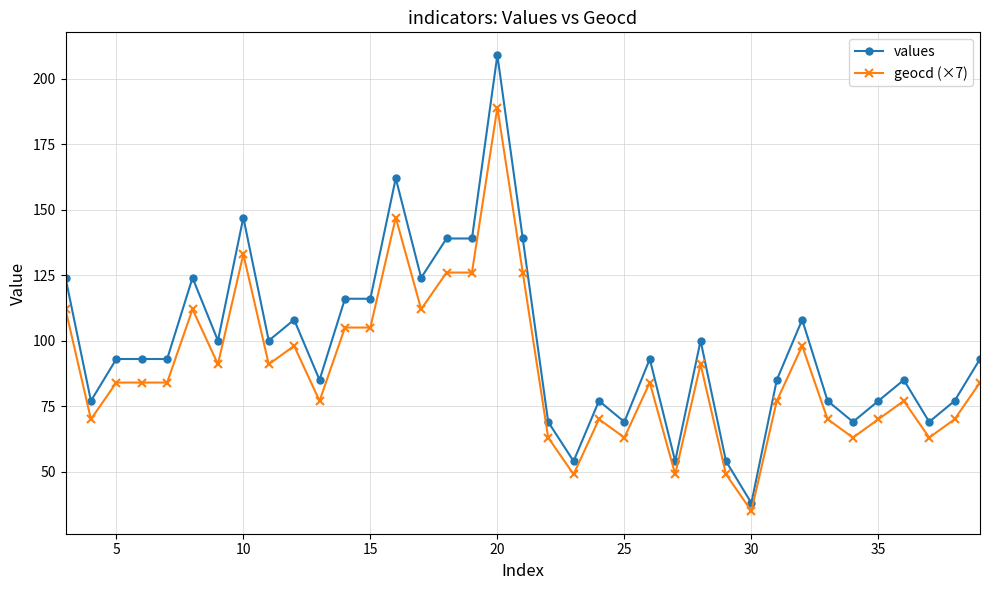

What is the value of the geocd (×7) point at the 17th from the left?

126